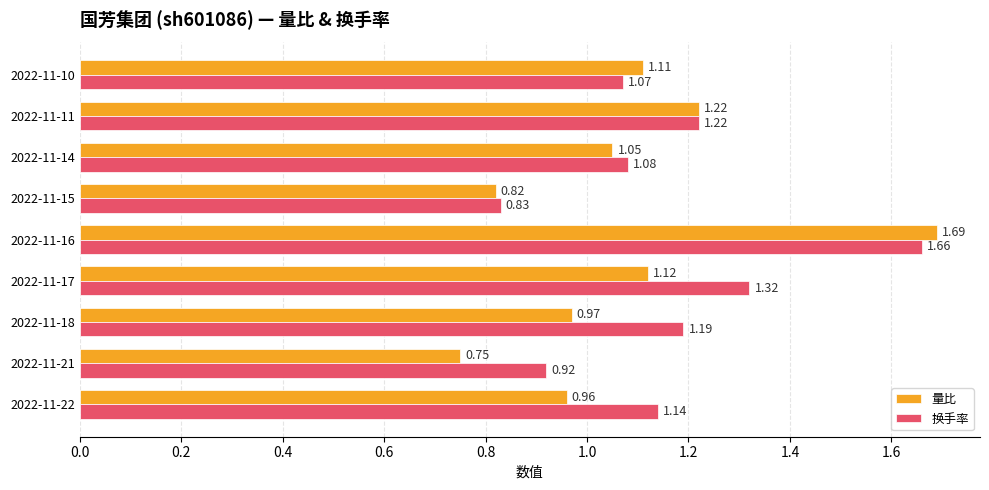

Which series has the largest total across all categories?

换手率